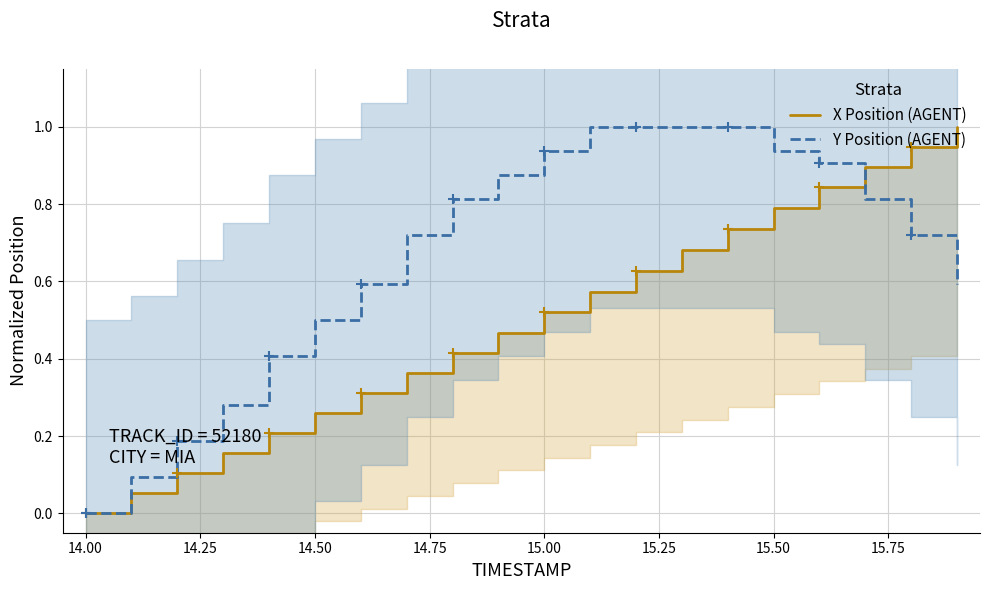

What is the average value of the X Position (AGENT) series?

0.5